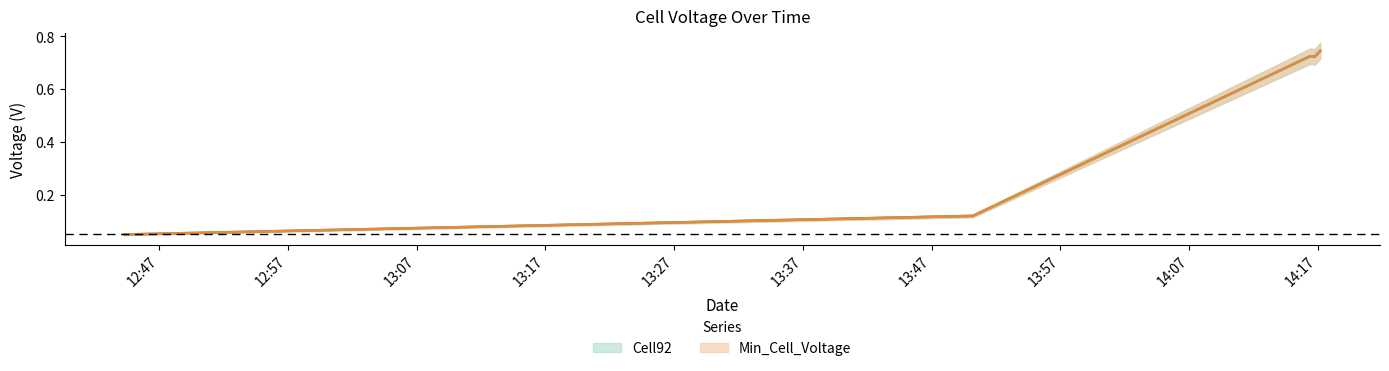

True or false: Cell92 and Min_Cell_Voltage cross at least once.

False